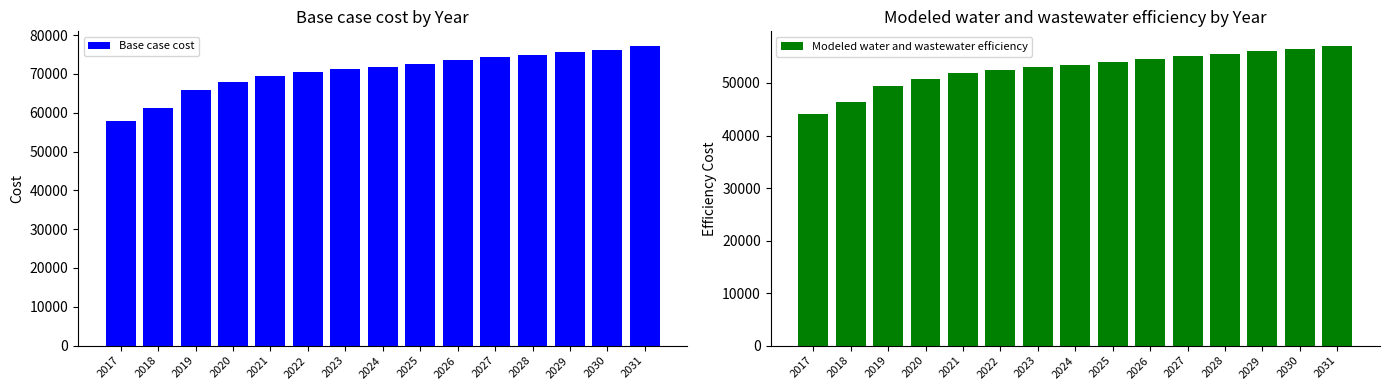

Between 2025 and 2024, which is larger?

2025